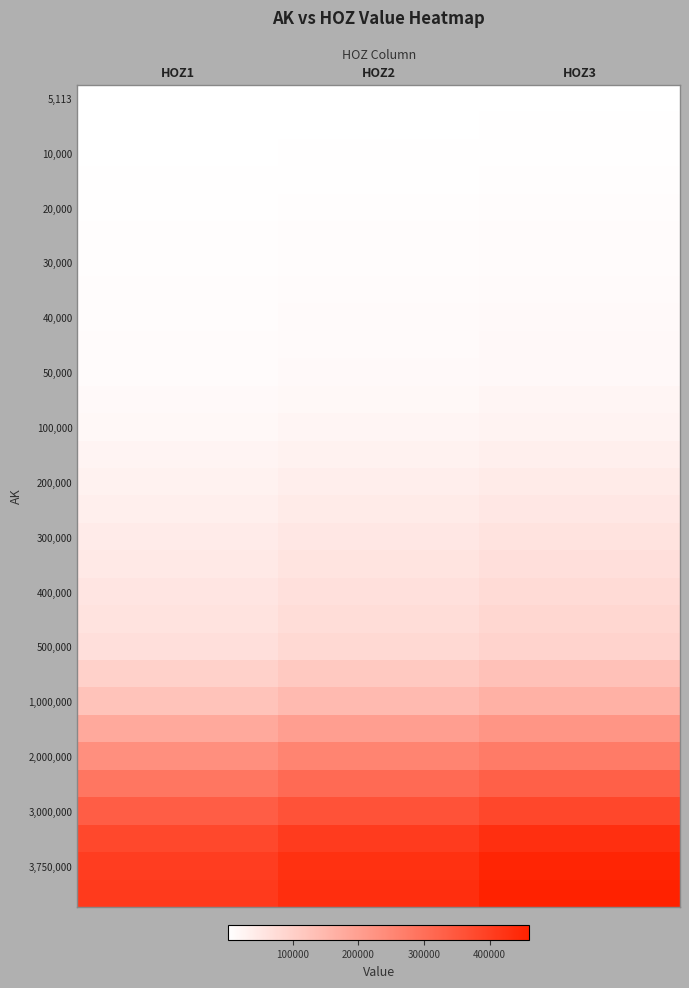

How many data points does each series have?

3